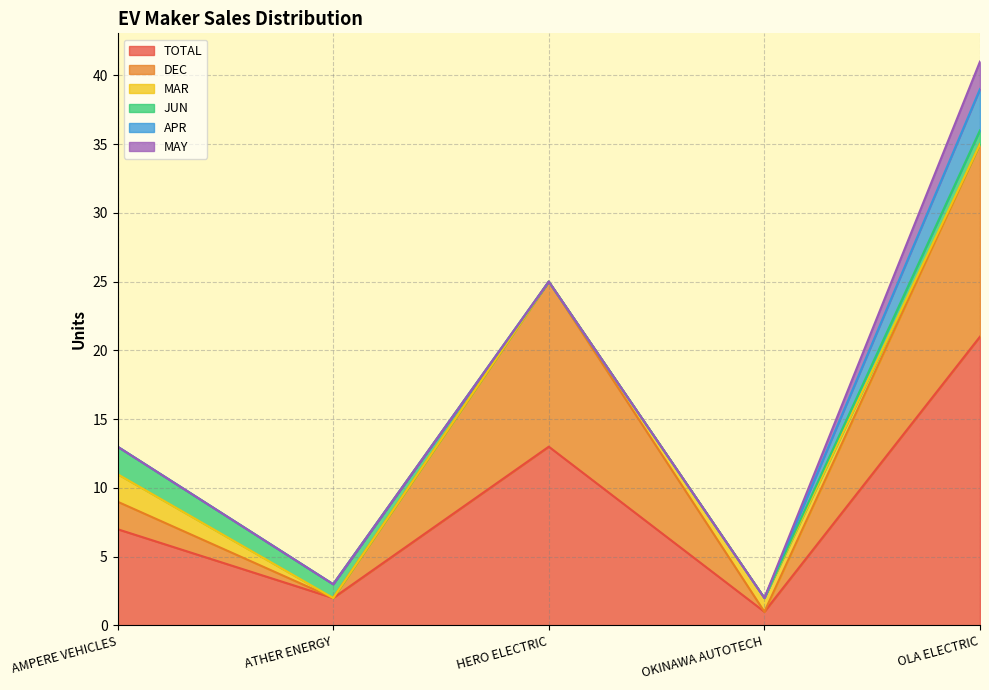

Does the chart have visible grid lines?

Yes